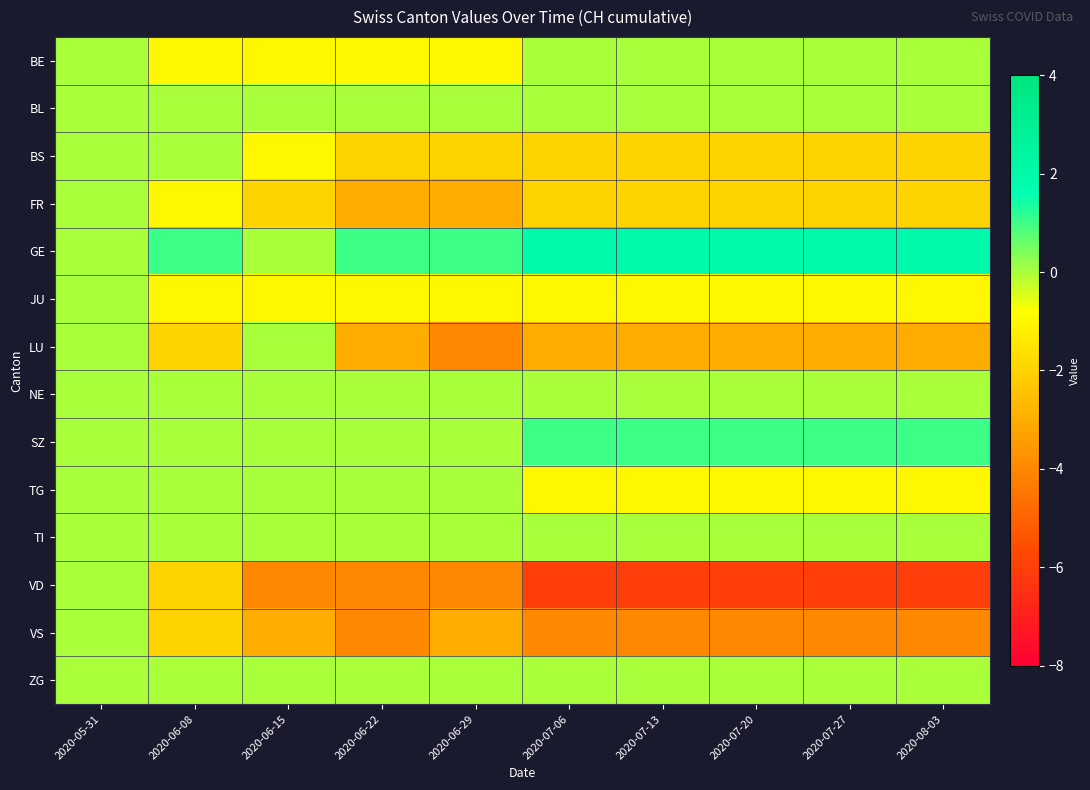

What is the maximum value shown in the chart?

2